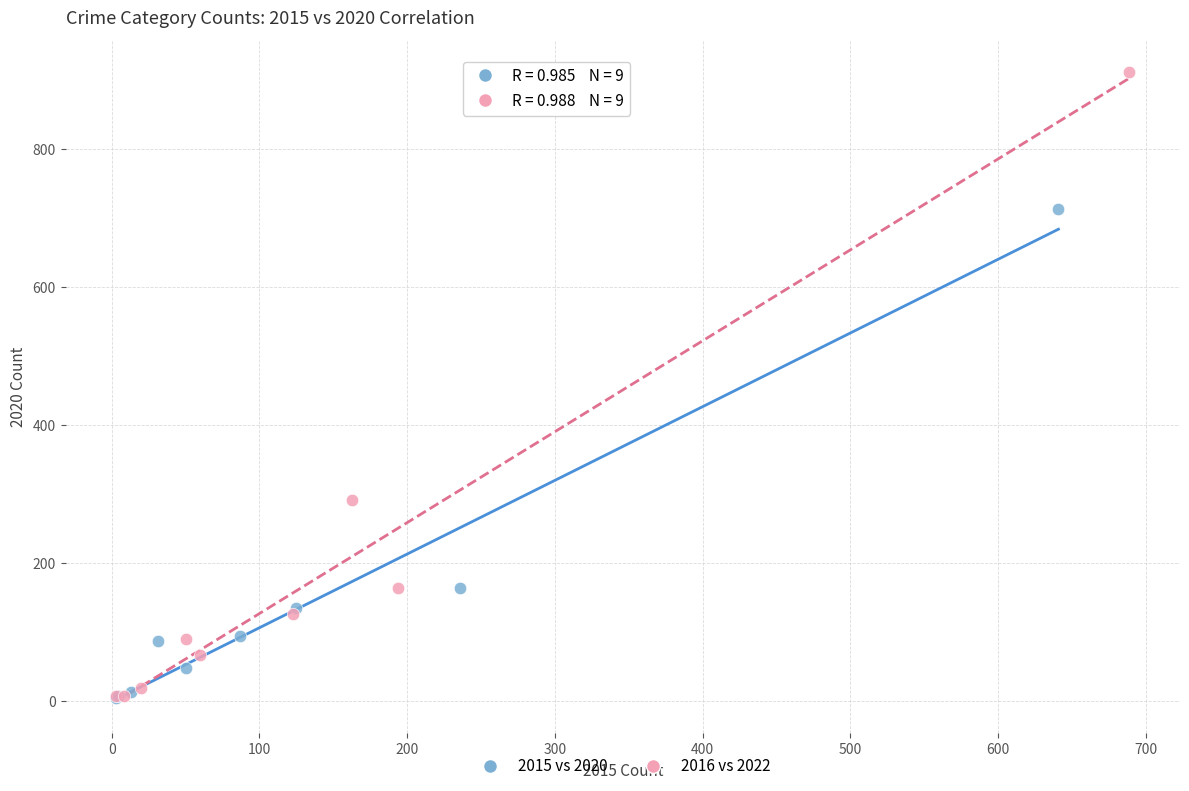

Which series contains the highest Y value?

2016 vs 2022